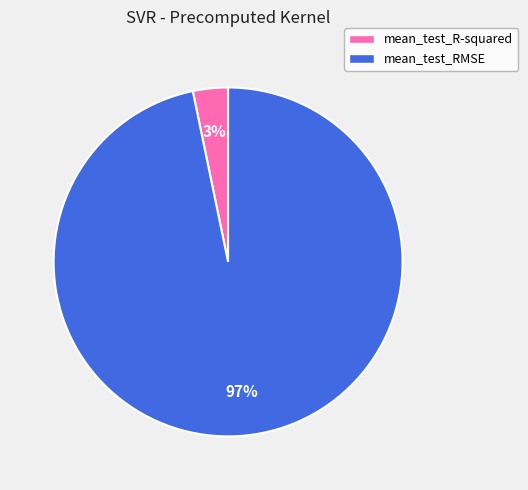

How many slices are in this pie chart?

2